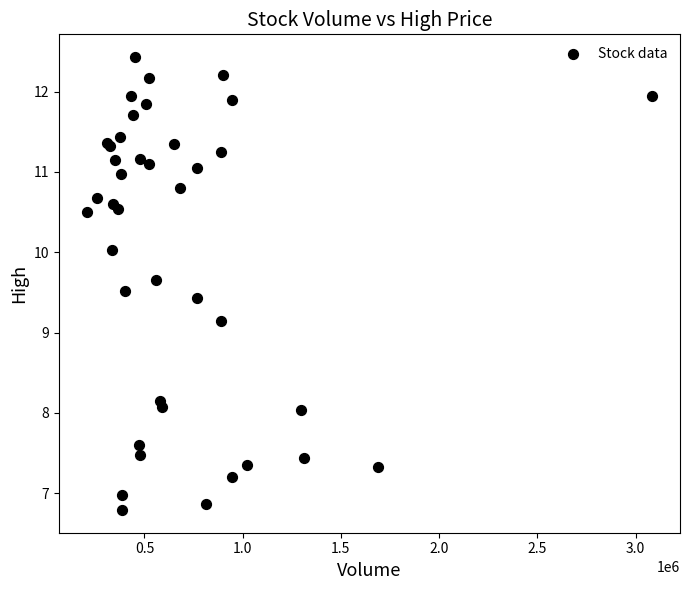

What Y value in the scatter plot is closest to 9?

9.1